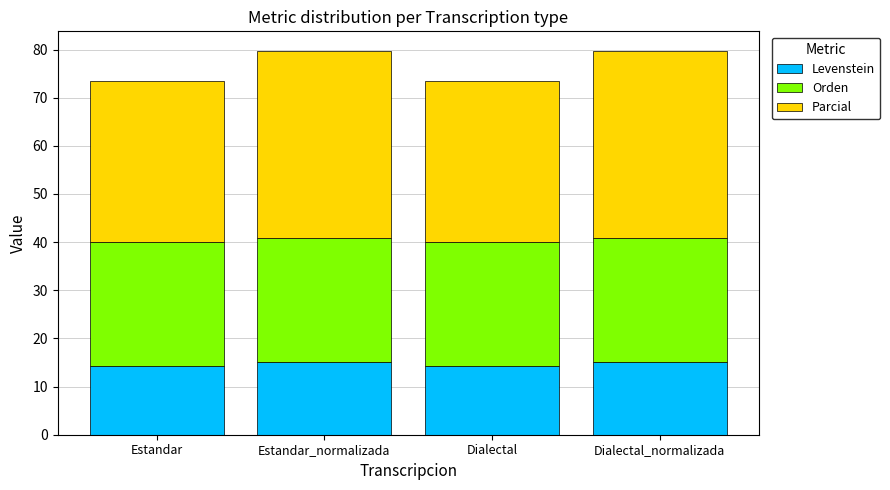

What is the approximate value of Levenstein at Dialectal_normalizada?

15.1